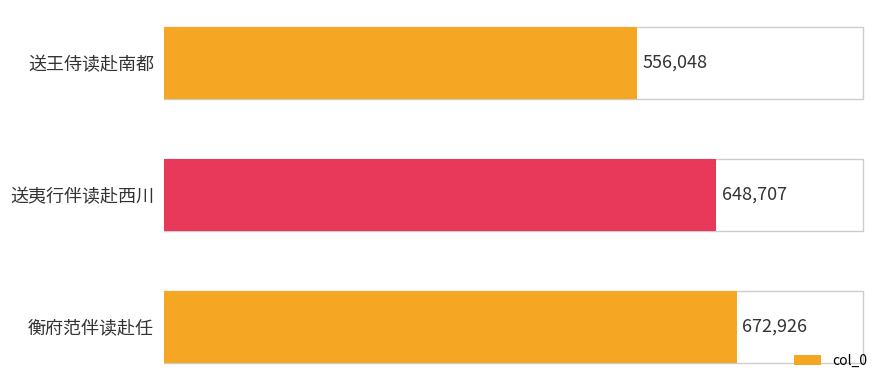

What is the ratio of the value at 衡府范伴读赴任 to the value at 送夷行伴读赴西川?

1.0